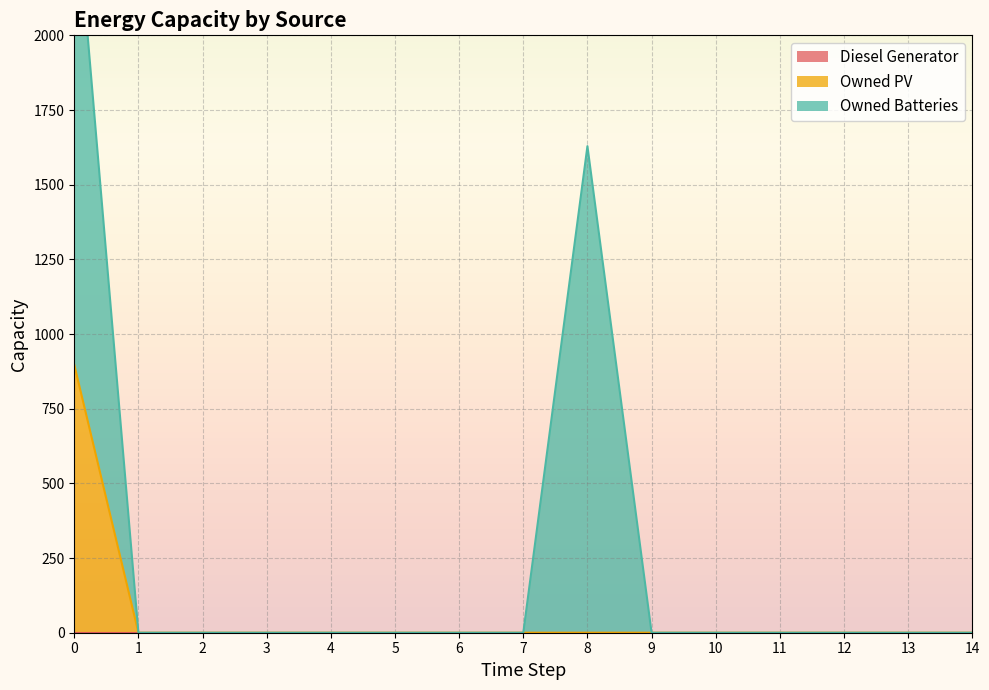

Rank the series by their maximum value, from lowest to highest.

Diesel Generator, Owned PV, Owned Batteries